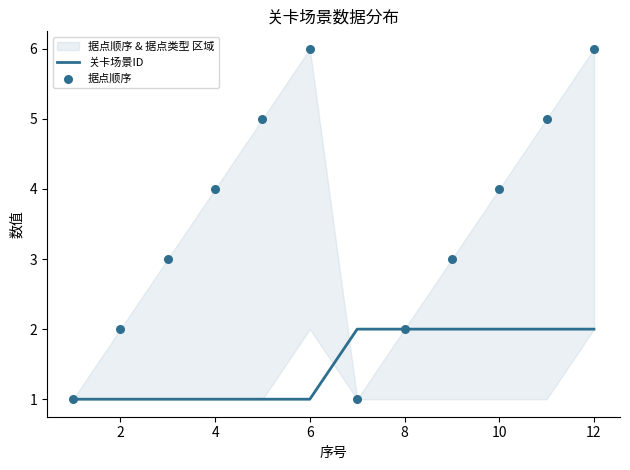

What are all the series names shown in the legend?

关卡场景ID, 据点顺序